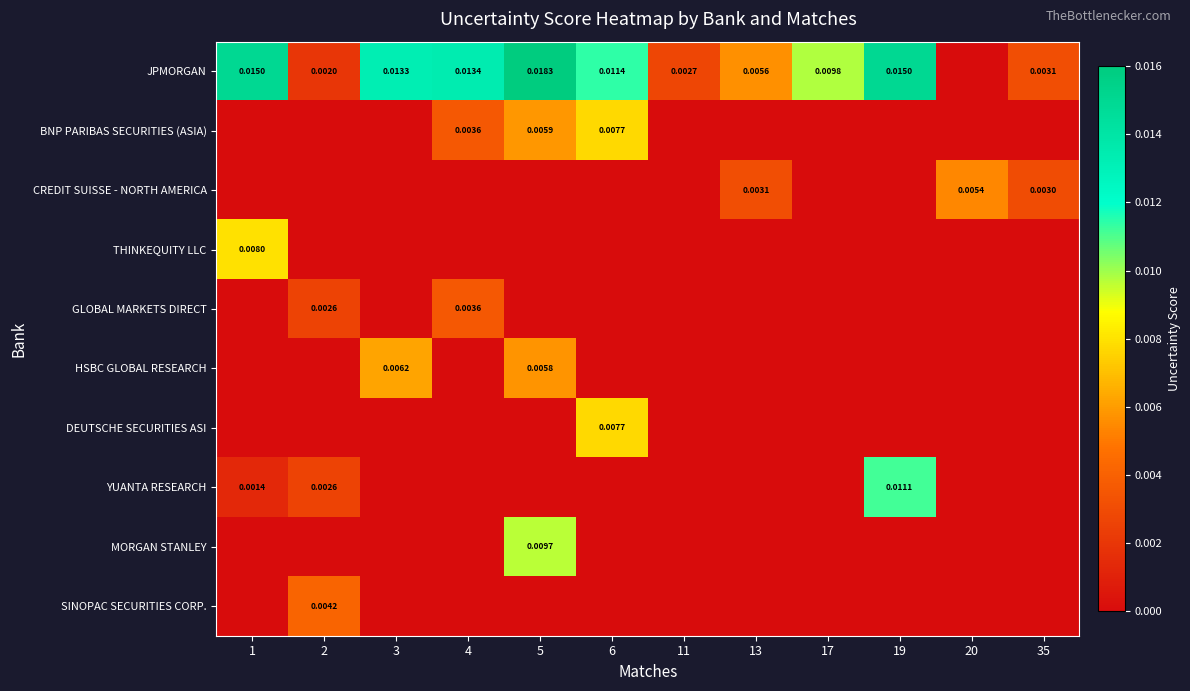

At which category does the chart reach its minimum across all series?

20